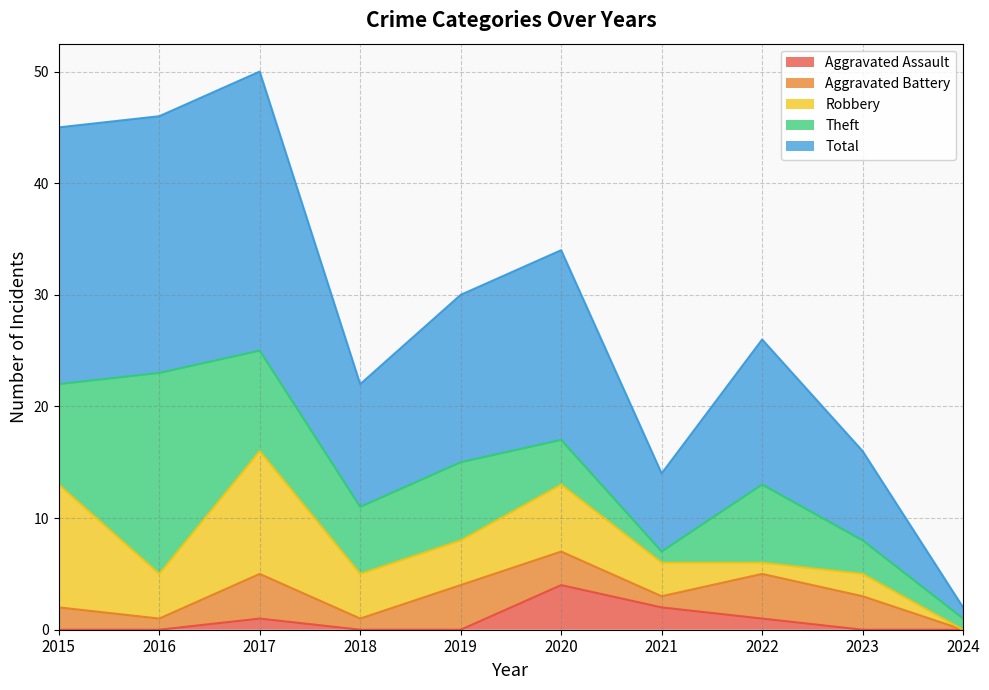

True or false: Aggravated Battery and Robbery cross at least once.

True